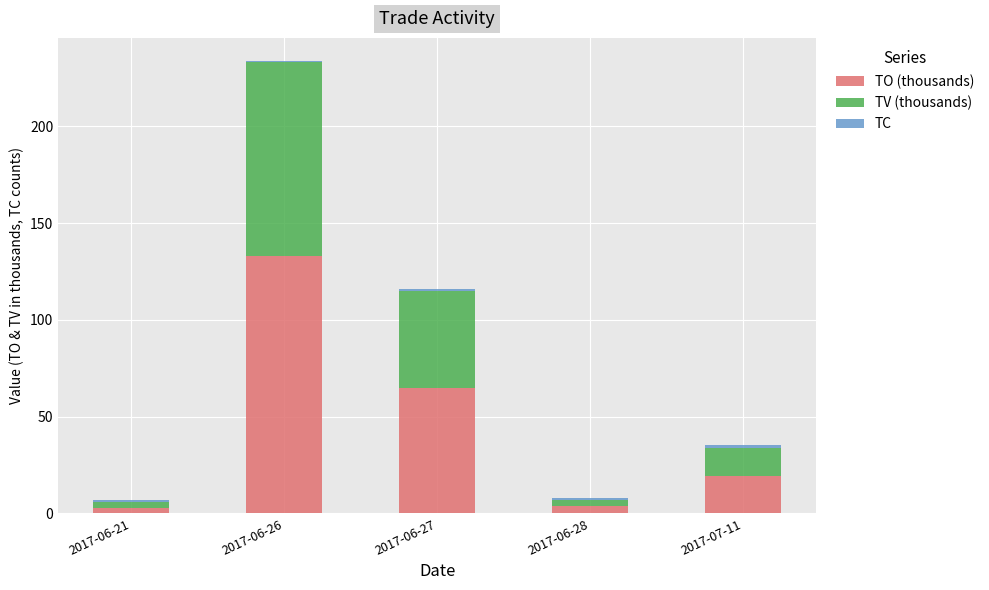

The TO (thousands) series shows 85.2 at 2017-06-27. True or false?

False